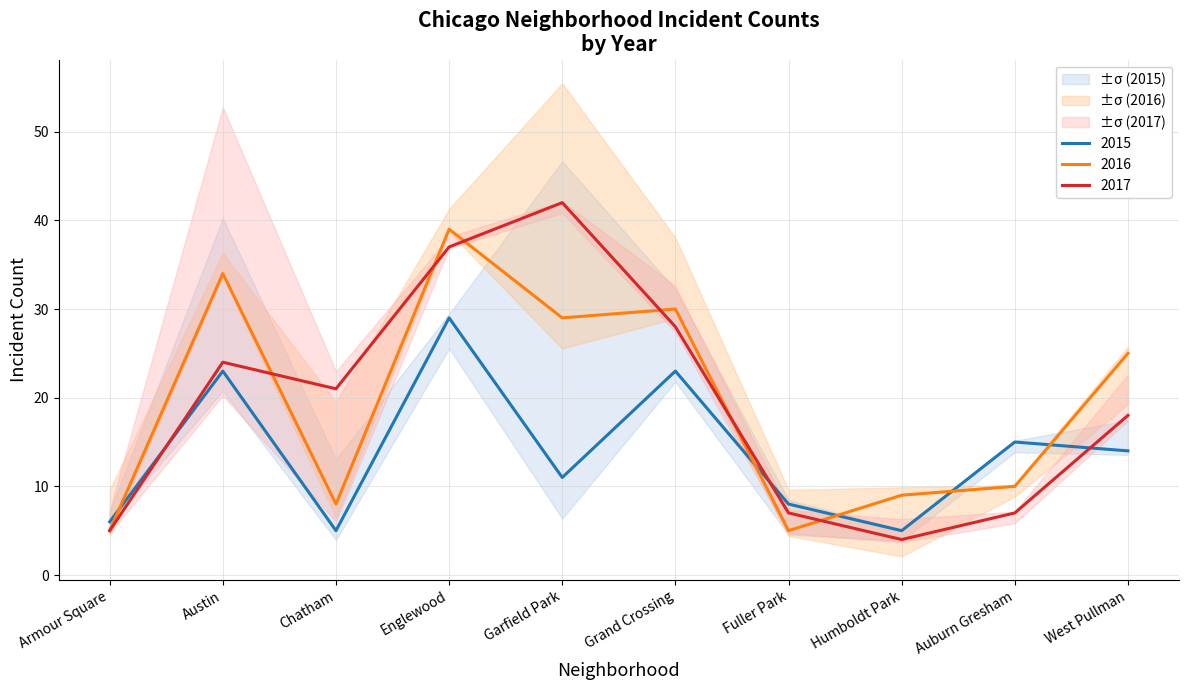

The value of 2017 at Auburn Gresham is 7. True or false?

True